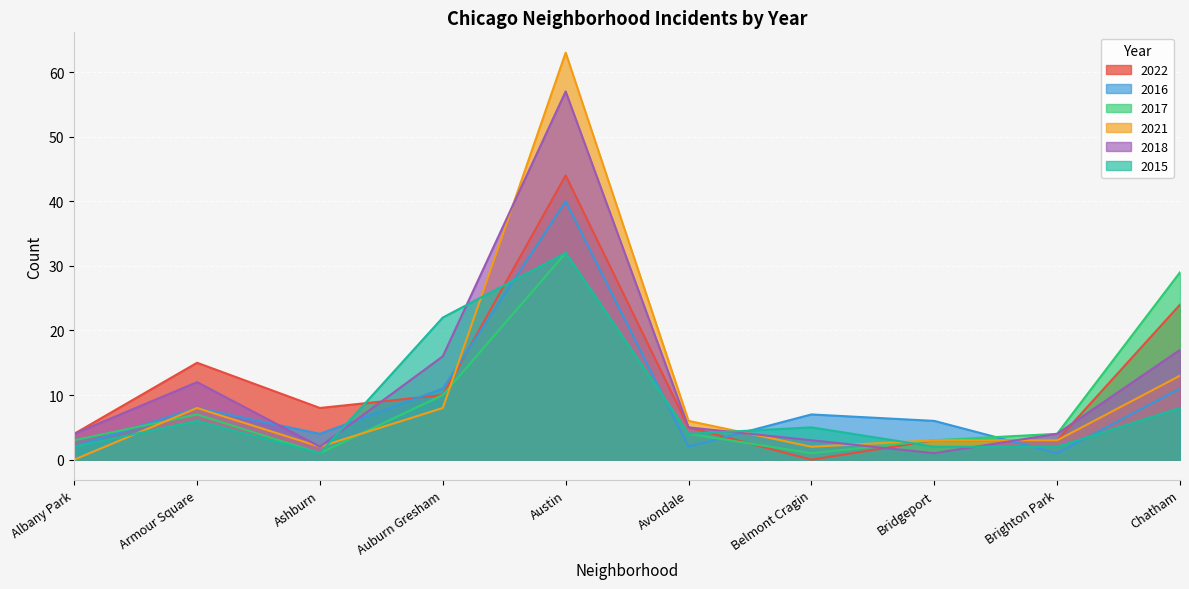

How many interior local valleys does the 2017 series have?

2